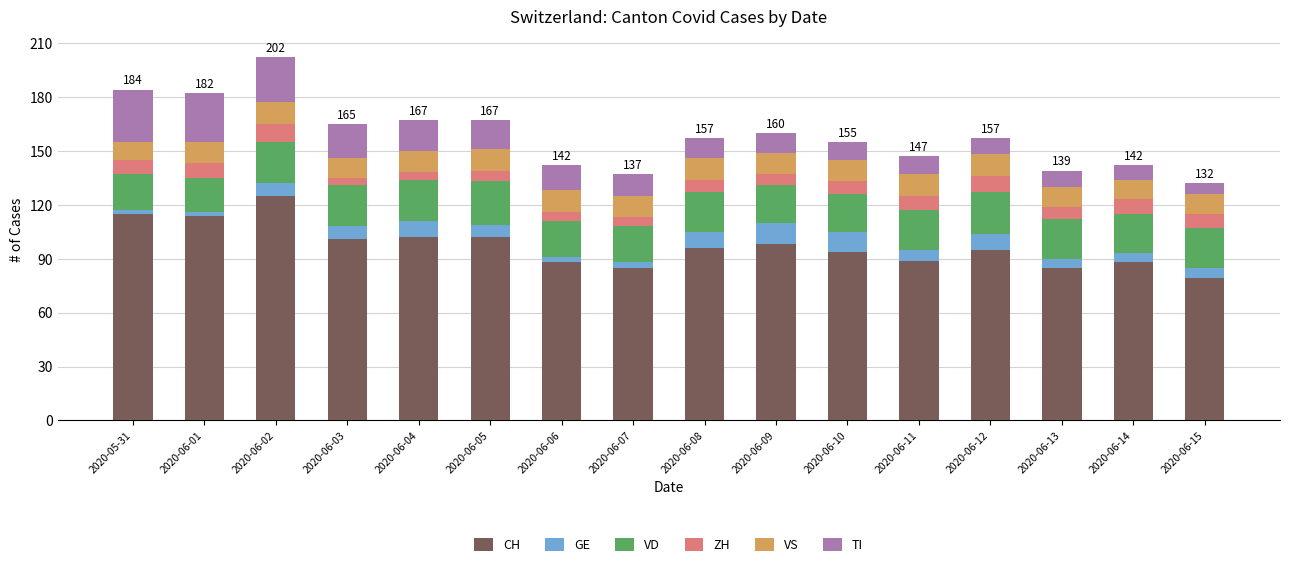

The CH series shows 102 at 2020-06-05. True or false?

True